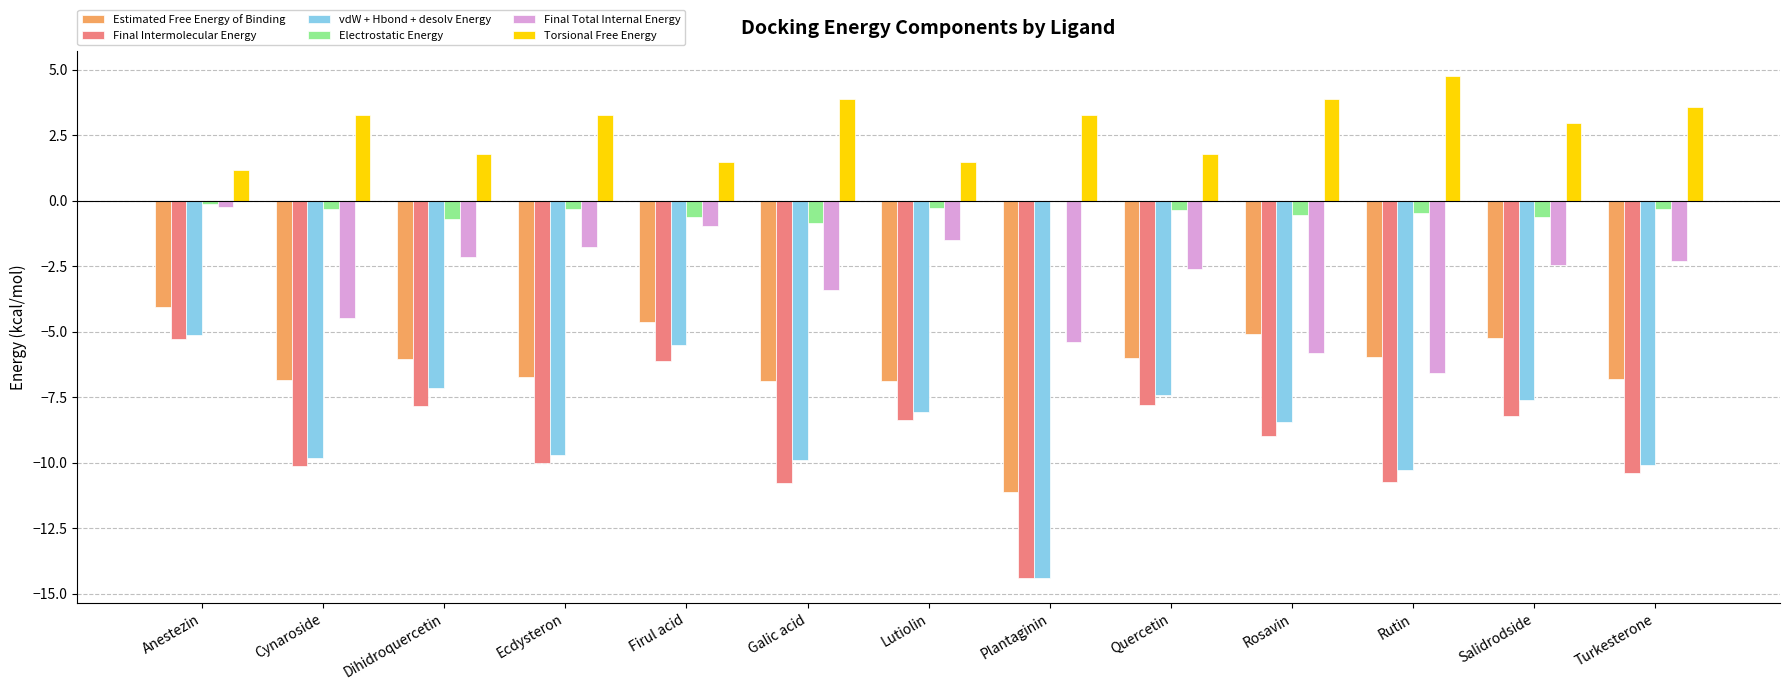

Is the value of Electrostatic Energy at Cynaroside greater than the value of vdW + Hbond + desolv Energy at Salidrodside?

Yes